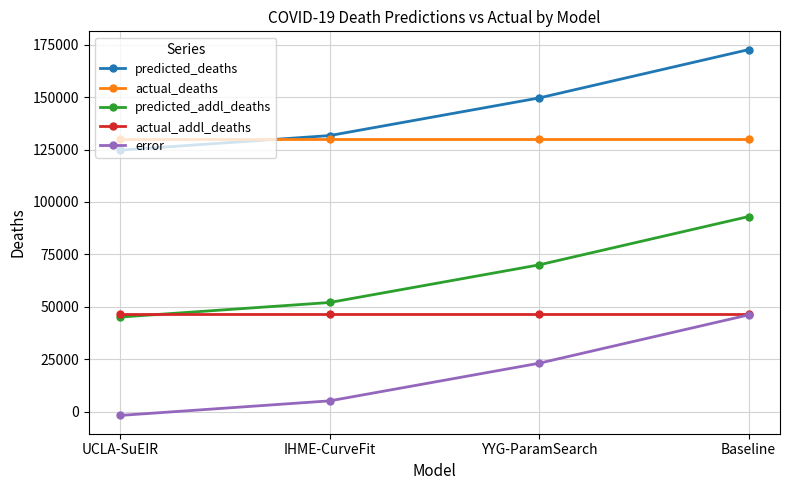

What is the maximum value shown in the chart?

172586.0